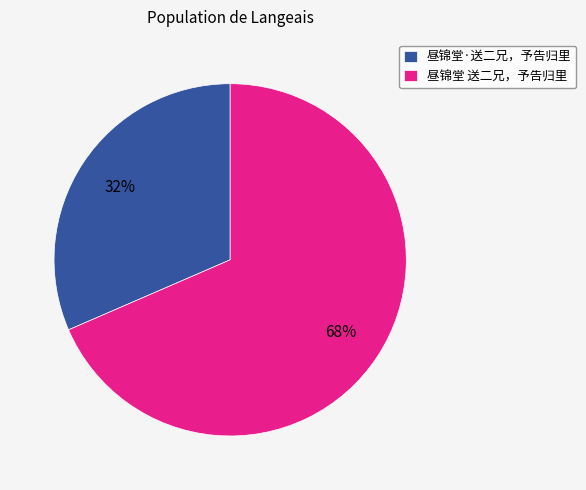

Is the sum of 昼锦堂·送二兄，予告归里 and 昼锦堂 送二兄，予告归里 greater than half?

Yes